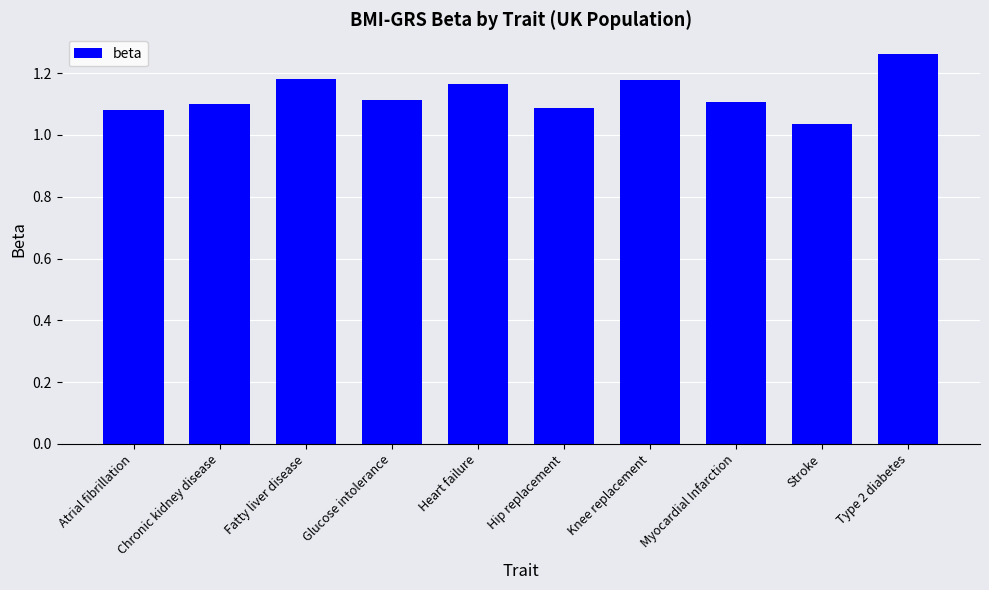

What is the sum of the values at Myocardial Infarction and Knee replacement?

2.3